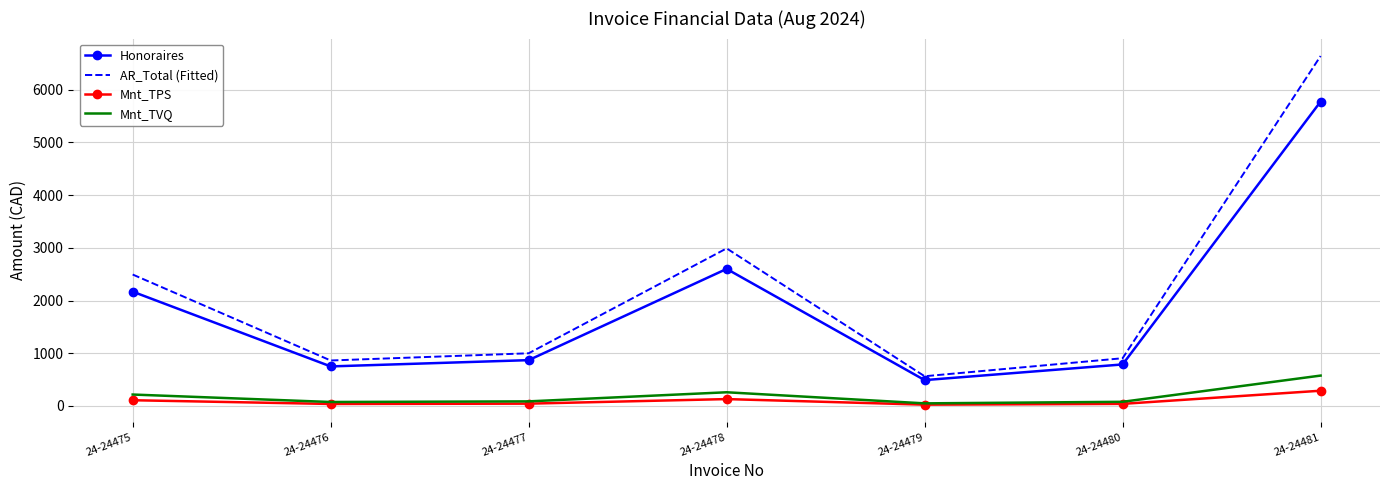

In AR_Total (Fitted), how many points are lower than both neighbors (excluding endpoints)?

2